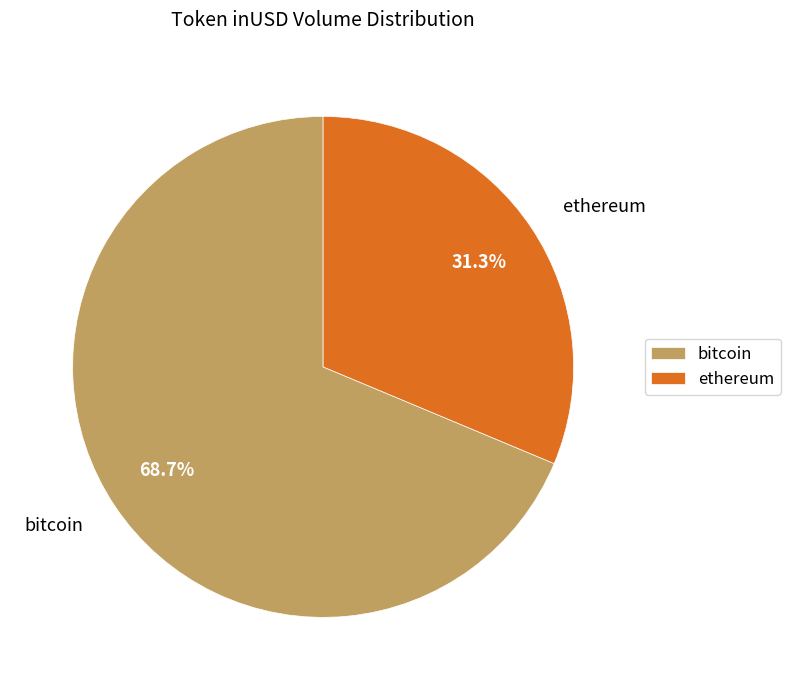

What portion of the pie excludes bitcoin?

31.3%